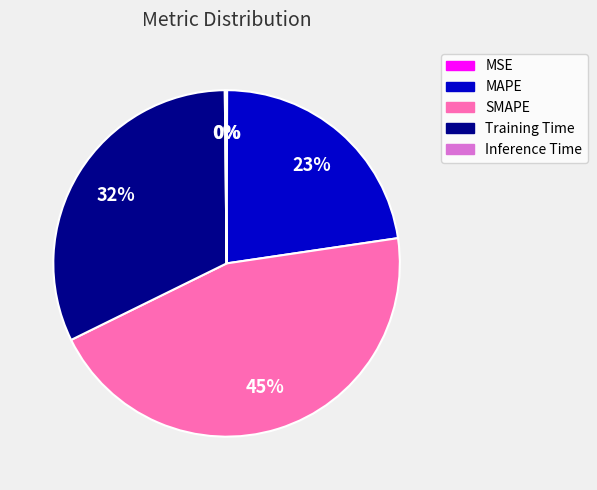

Is there a majority slice in this chart?

No